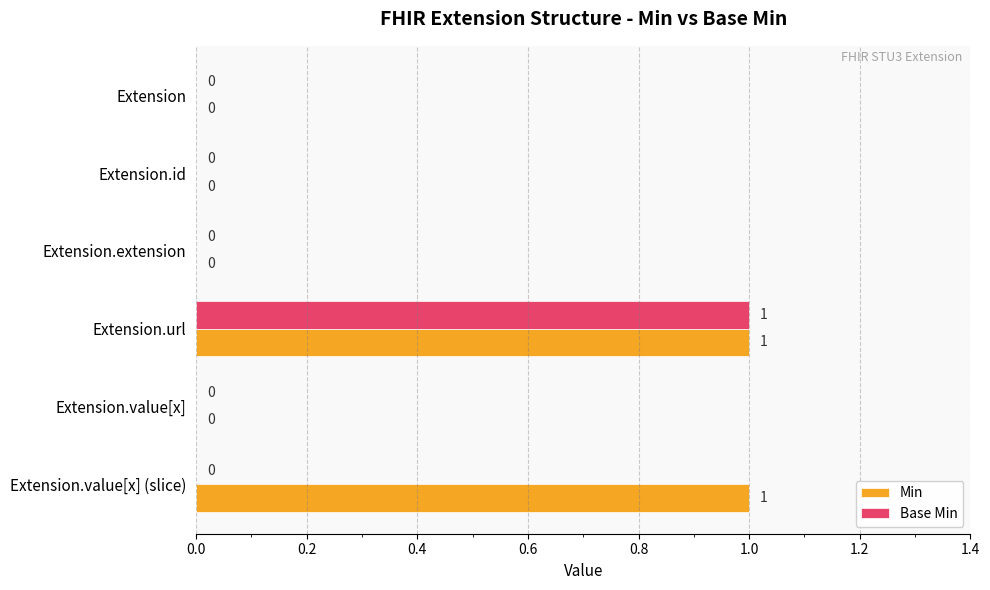

Is the value of Min at Extension greater than the value of Base Min at Extension.url?

No